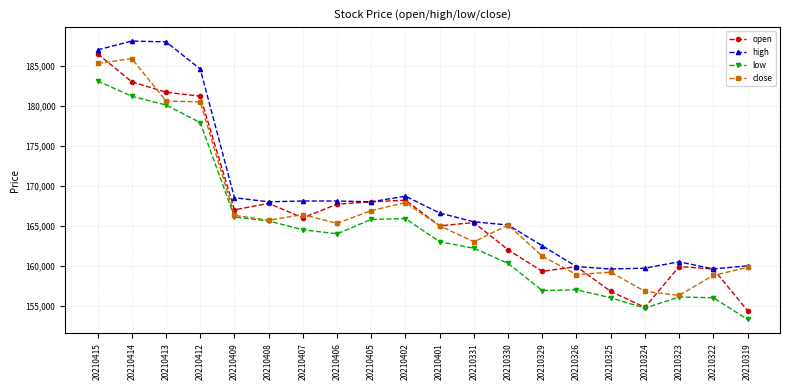

What is the value of the high point at the 20th from the left?

160000